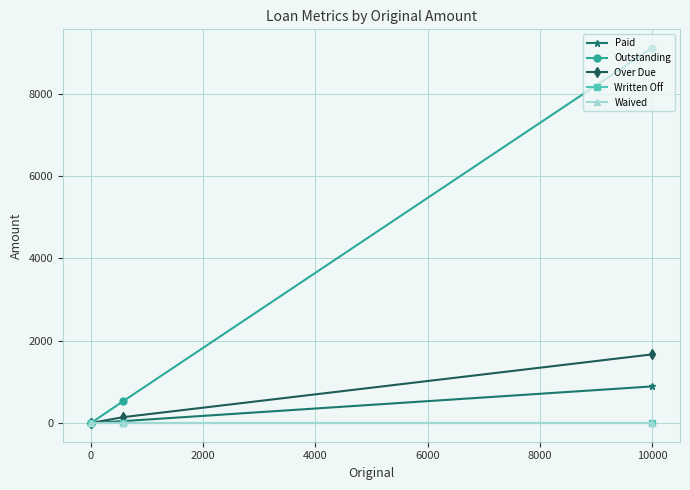

True or false: Outstanding has more than 1 interior local peaks.

False